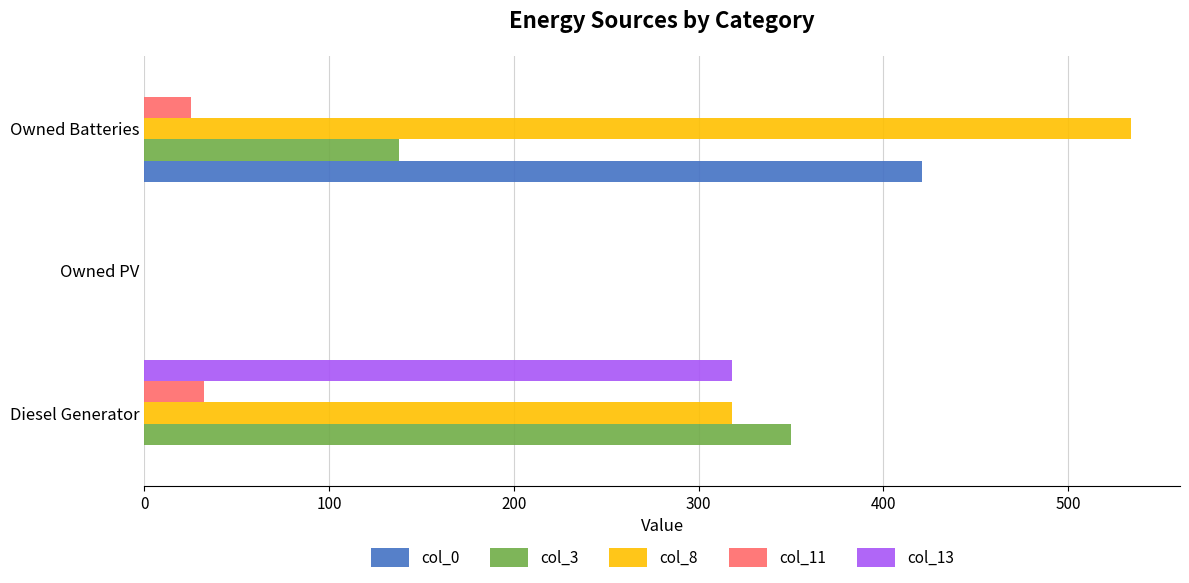

Which series has the largest total across all categories?

col_8